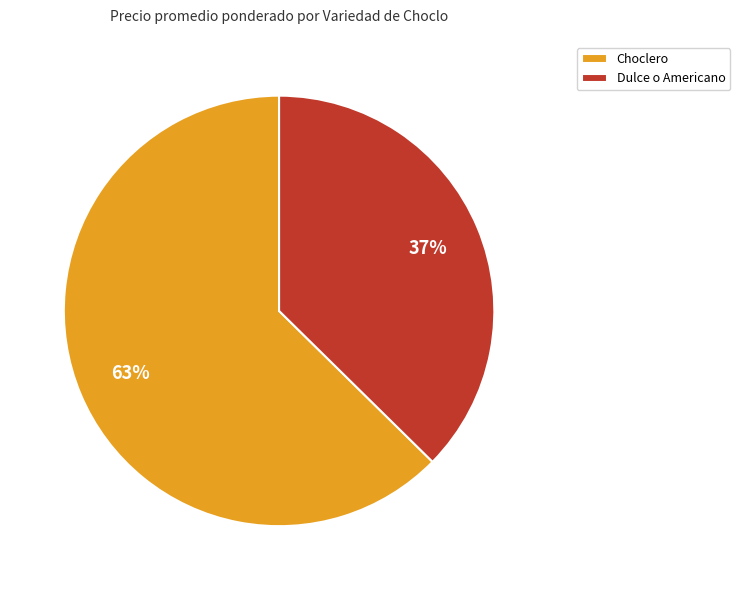

Is it true that Choclero is 57% of the pie?

False